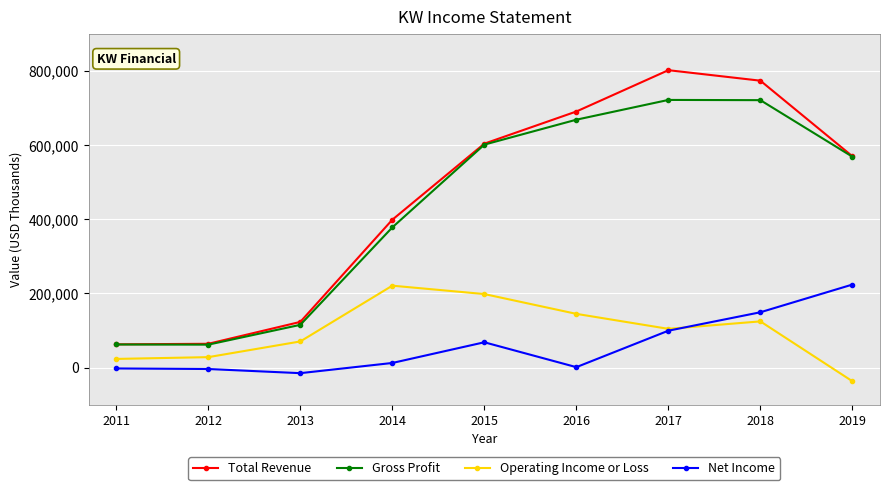

In Operating Income or Loss, how many points are higher than both neighbors (excluding endpoints)?

2